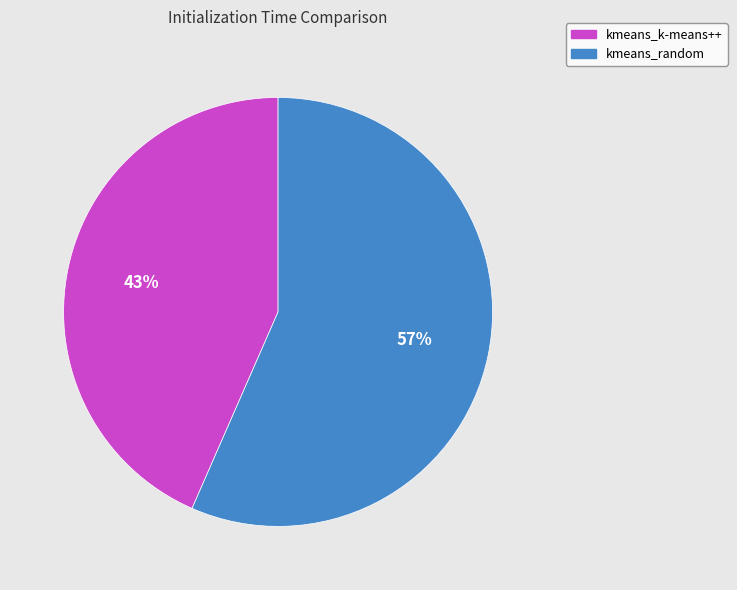

What is the ratio of the value at kmeans_k-means++ to the value at kmeans_random?

0.8